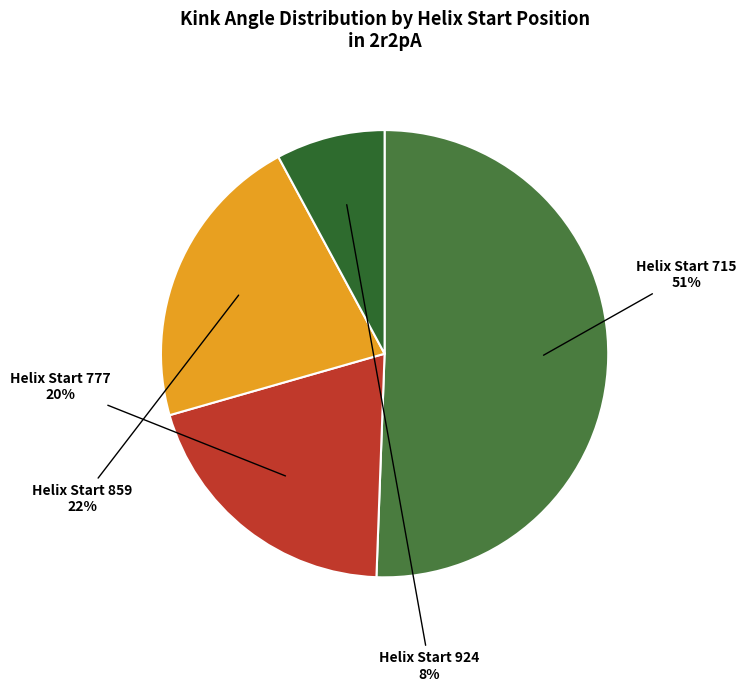

Does Helix Start 859 account for over 50% of the chart?

No